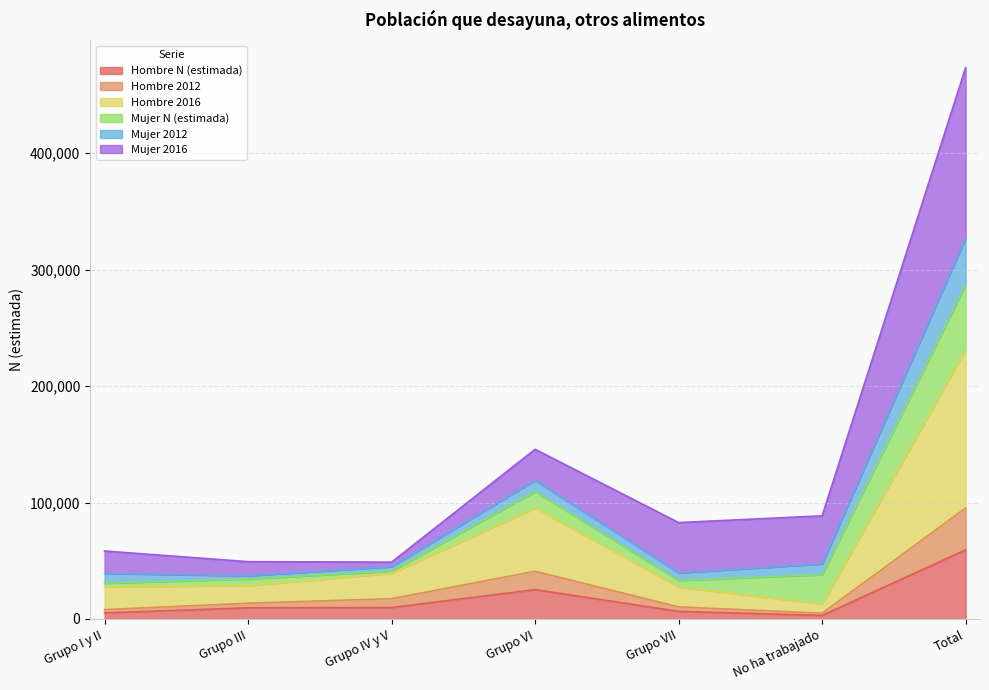

True or false: Hombre 2012 and Hombre N (estimada) cross at least once.

False